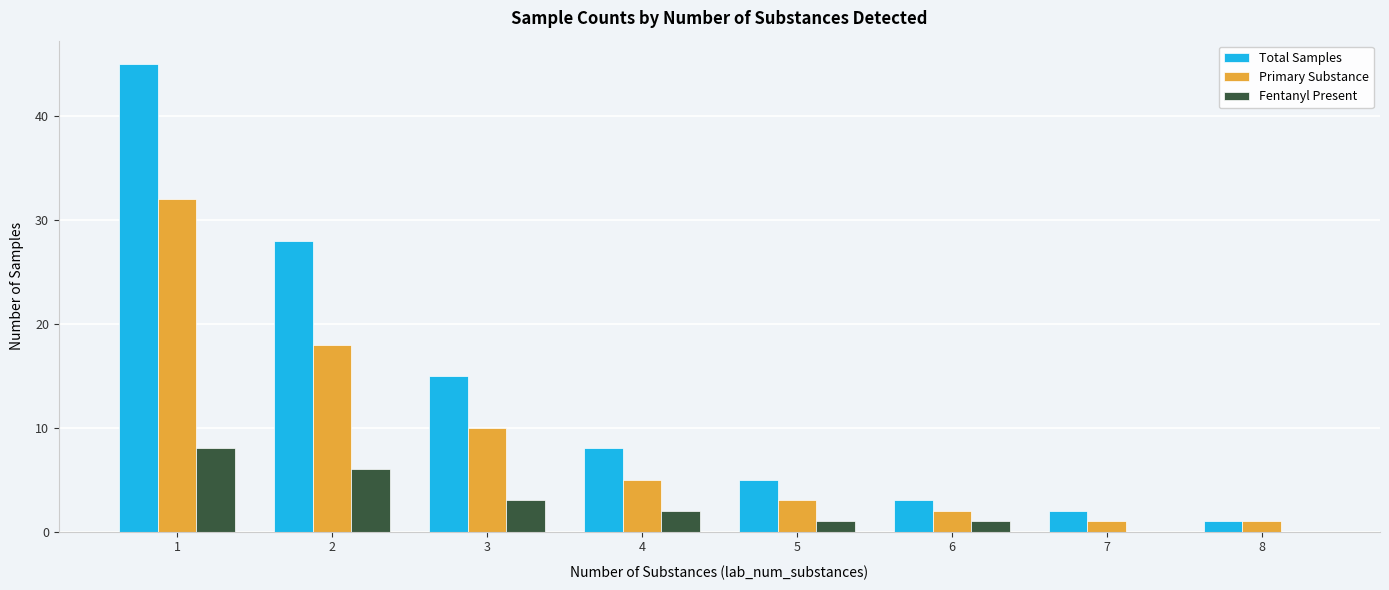

Count the number of data series in this chart.

3